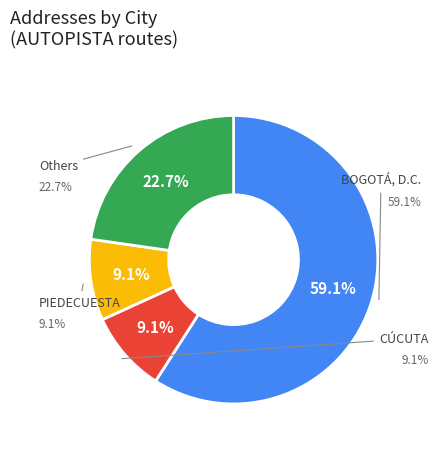

Is there a majority slice in this chart?

Yes